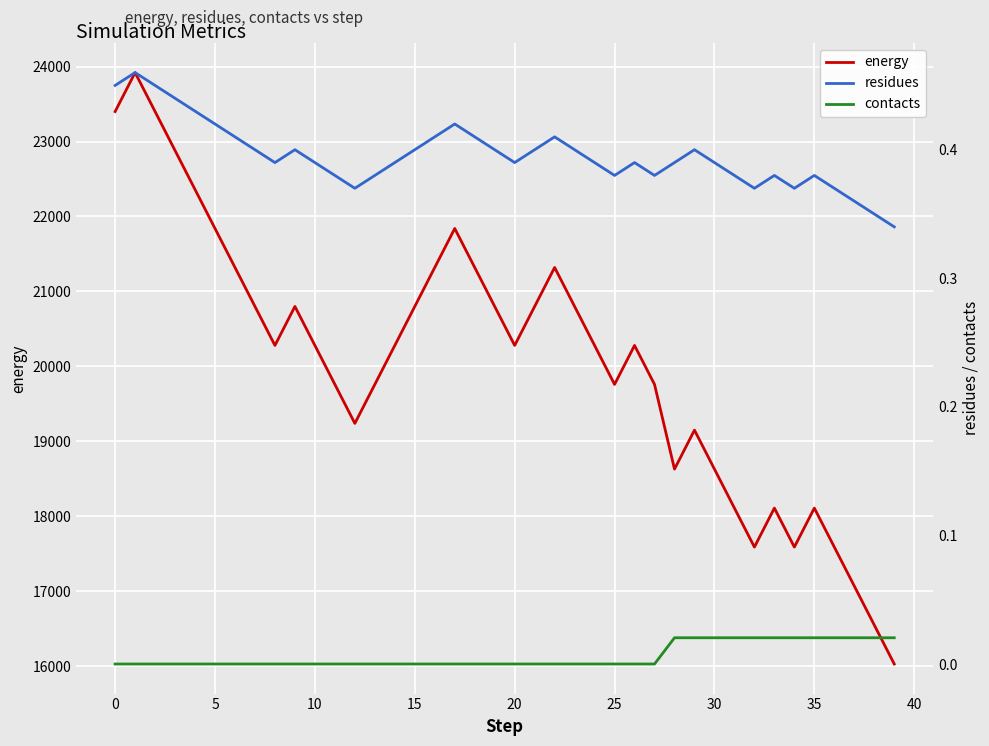

True or false: contacts and energy cross at least once.

False